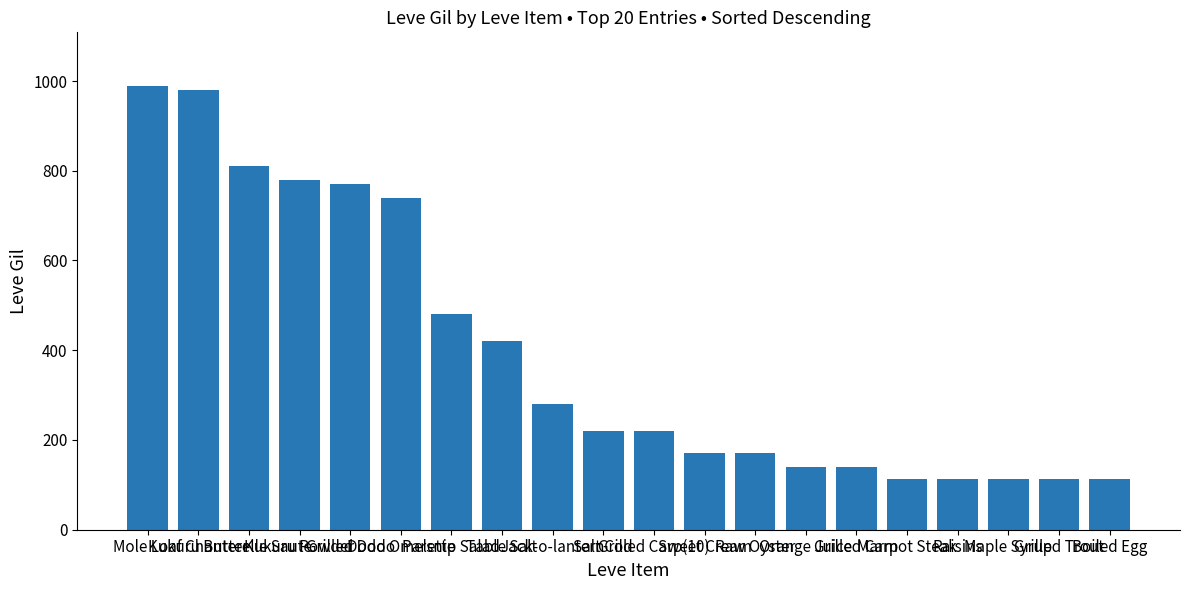

Where is the data nearest to the value 551?

Parsnip Salad